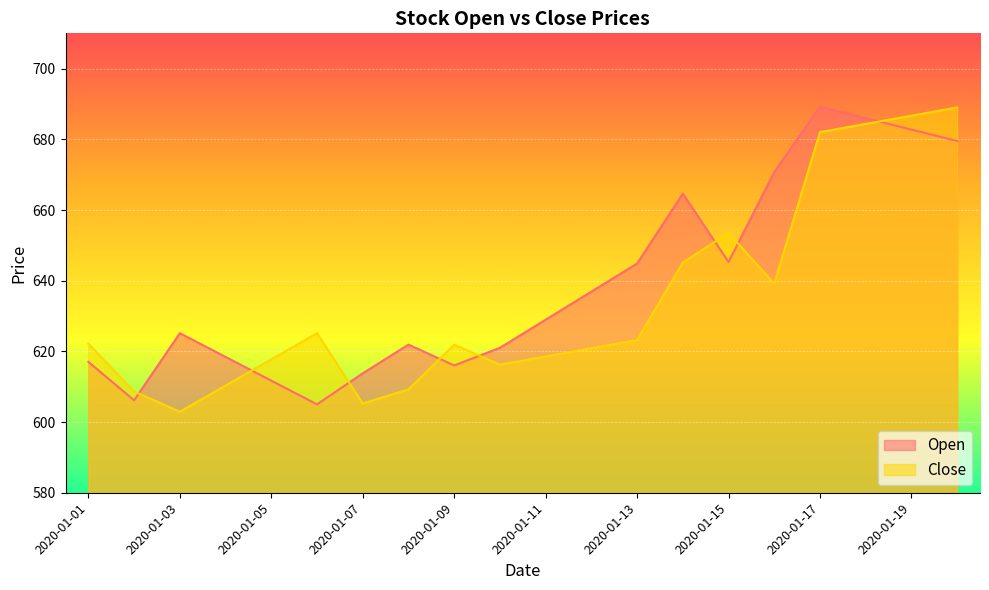

Reading right to left, what are all the values shown in this chart?

Open: 2020-01-20=679.5	2020-01-19=682.8	2020-01-18=686.0	2020-01-17=689.2	2020-01-16=670.7	2020-01-15=645.3	2020-01-14=664.6	2020-01-13=644.9	2020-01-12=636.9	2020-01-11=629.0	2020-01-10=621.0	2020-01-09=616.0	2020-01-08=621.9	2020-01-07=613.8	2020-01-06=605.0	2020-01-05=611.7	2020-01-04=618.4	2020-01-03=625.1	2020-01-02=606.2	2020-01-01=617.0
Close: 2020-01-20=689.0	2020-01-19=686.7	2020-01-18=684.4	2020-01-17=682.0	2020-01-16=639.2	2020-01-15=653.5	2020-01-14=645.1	2020-01-13=623.2	2020-01-12=620.9	2020-01-11=618.5	2020-01-10=616.2	2020-01-09=621.9	2020-01-08=609.2	2020-01-07=605.3	2020-01-06=625.1	2020-01-05=617.7	2020-01-04=610.3	2020-01-03=602.9	2020-01-02=608.6	2020-01-01=622.2